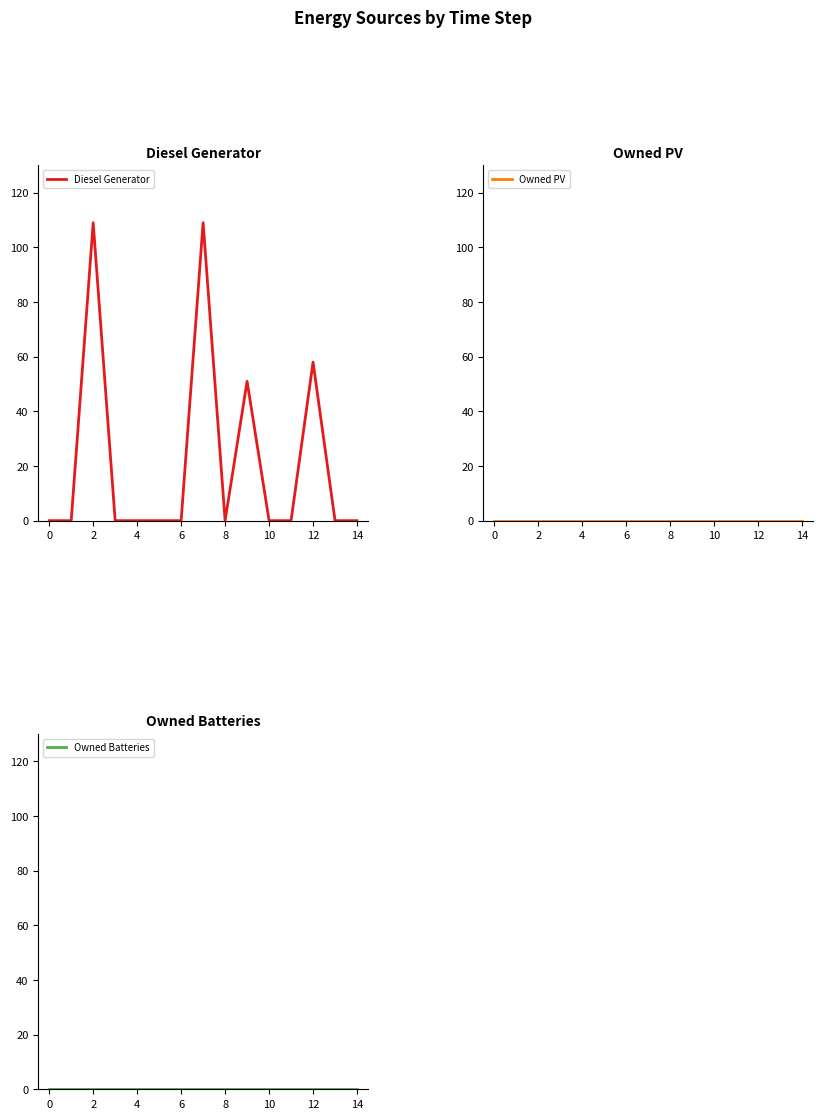

True or false: Owned Batteries and Owned PV cross at least once.

False